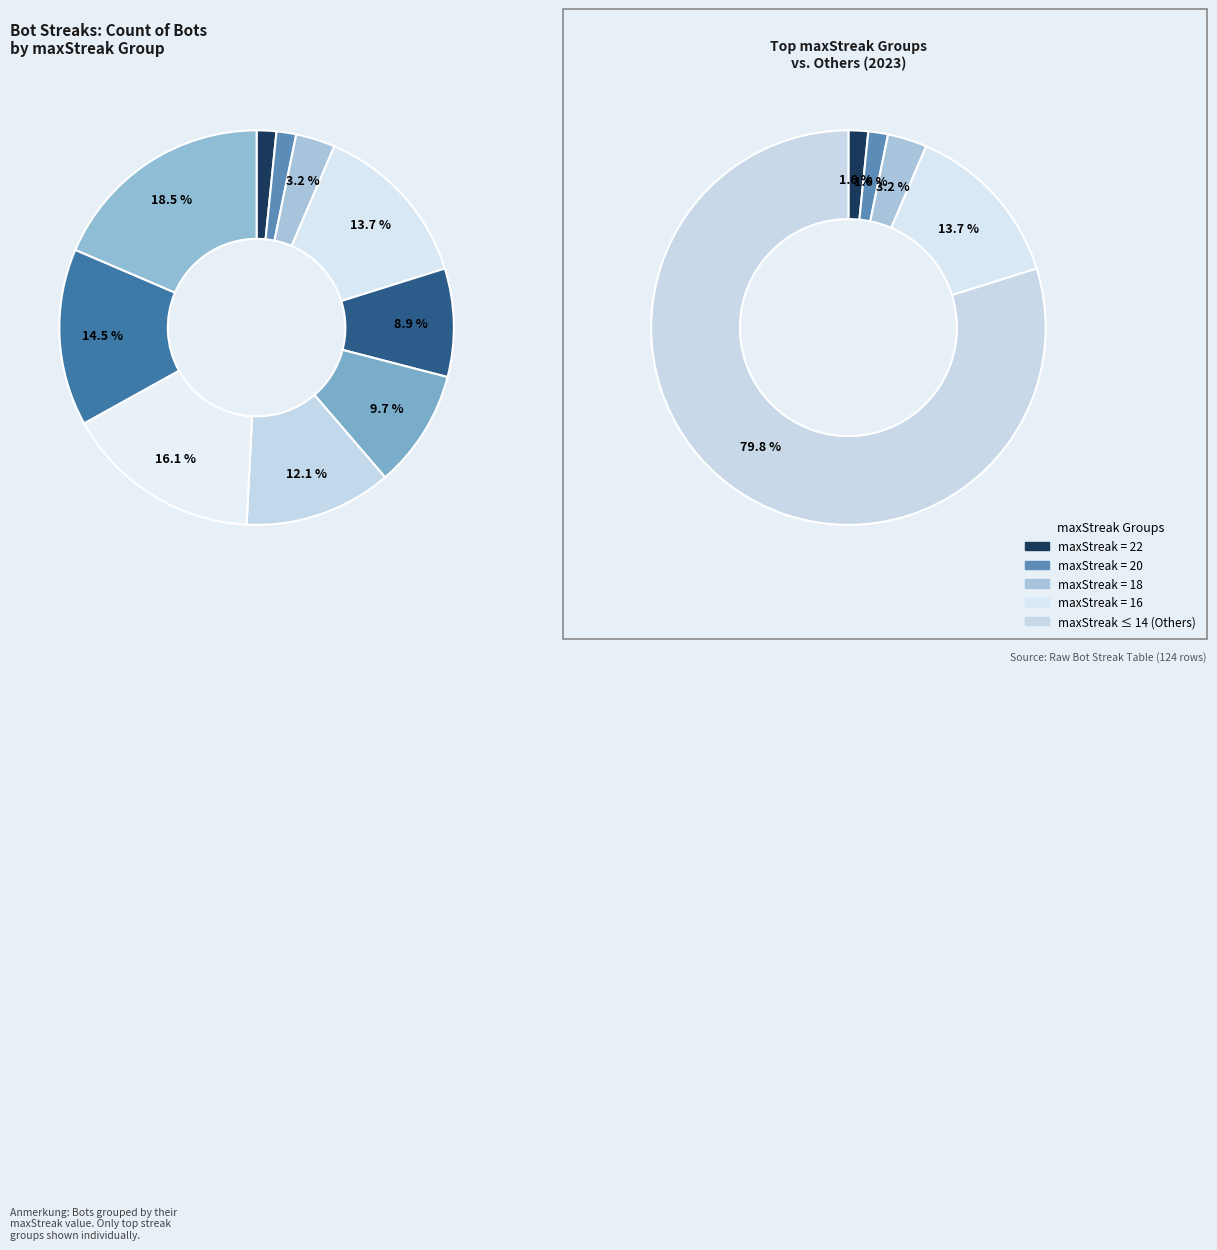

To the nearest percent, what percentage of the pie is 4?

19%